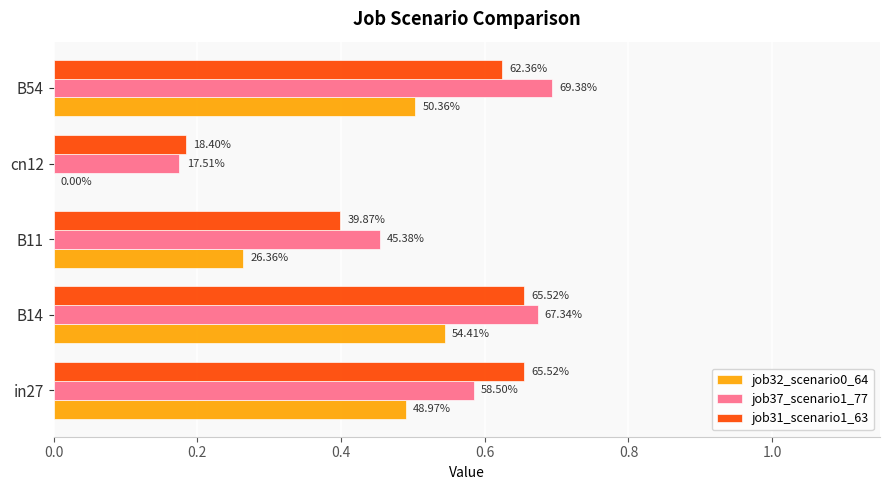

What are all the series names shown in the legend?

job32_scenario0_64, job37_scenario1_77, job31_scenario1_63